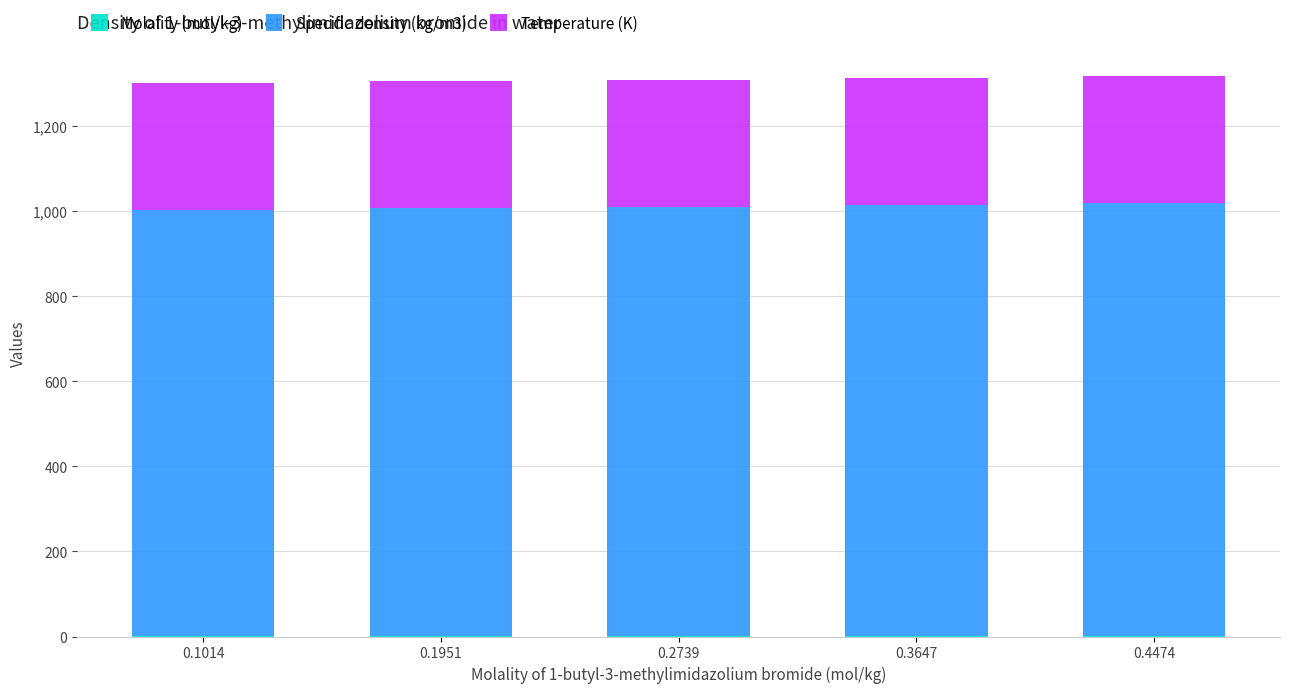

How many Molality (mol/kg) values are between 0 and 1?

5